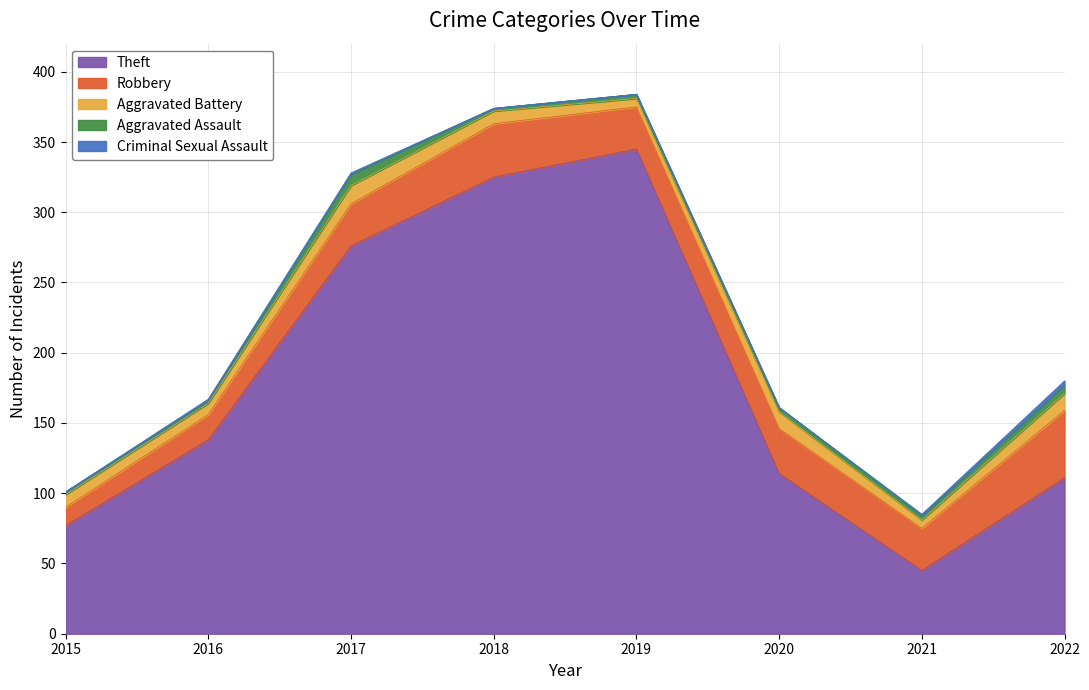

Between 2018 and 2021, which series saw the biggest shift?

Theft